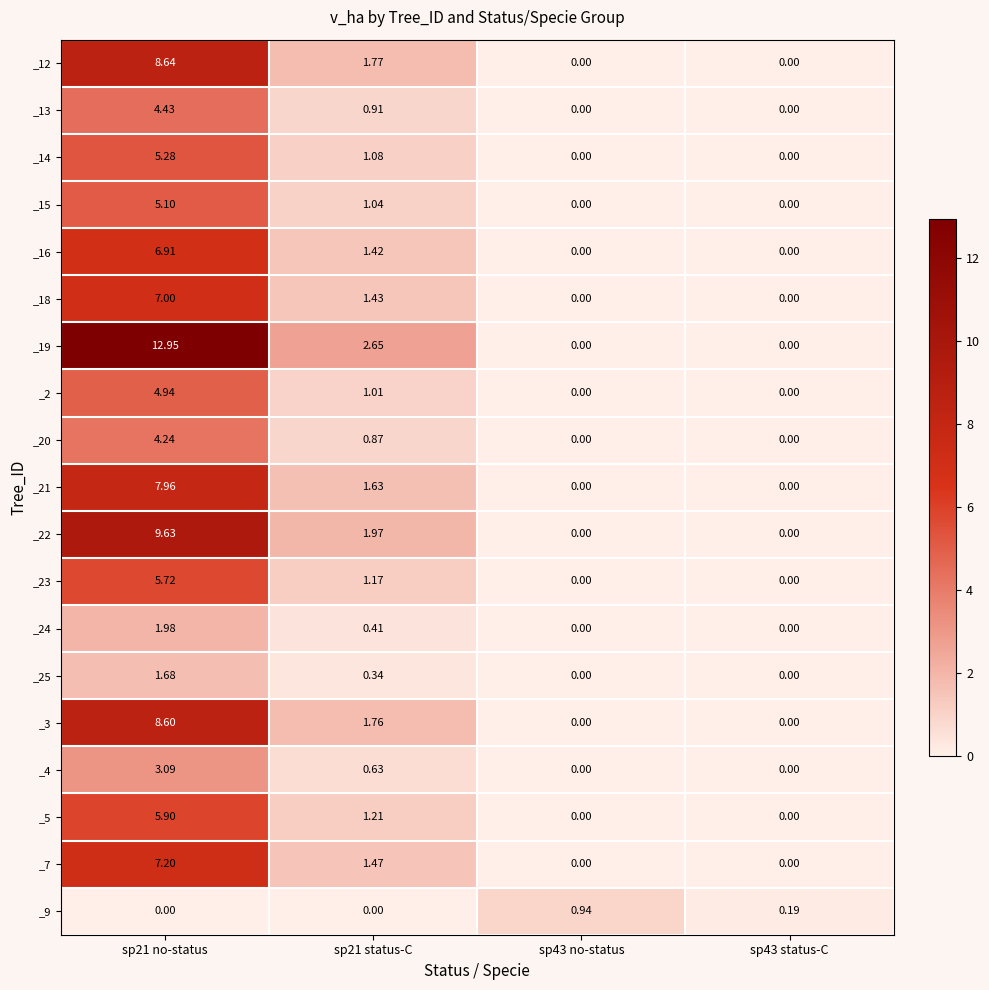

Is the value of _23 at sp21 no-status greater than the value of _16 at sp43 status-C?

Yes